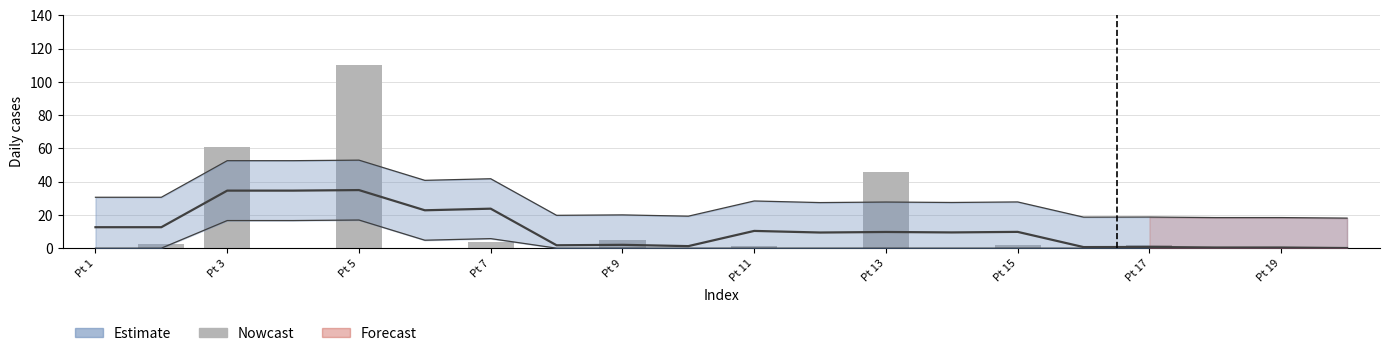

Read the value at Pt 13.

45.7